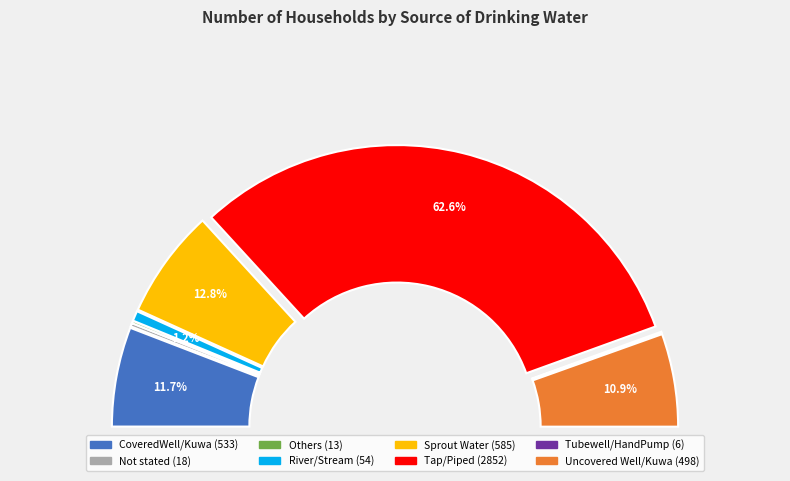

Which category has the biggest portion of the pie?

Tap/Piped